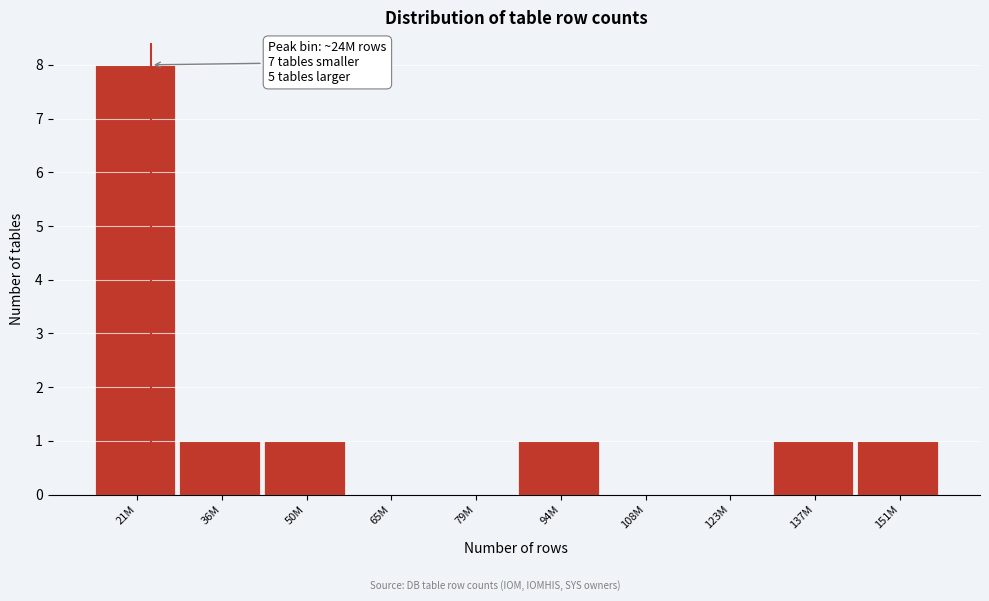

Reading right to left, what are all the values shown in this chart?

151M=1	137M=1	123M=0	108M=0	94M=1	79M=0	65M=0	50M=1	36M=1	21M=8